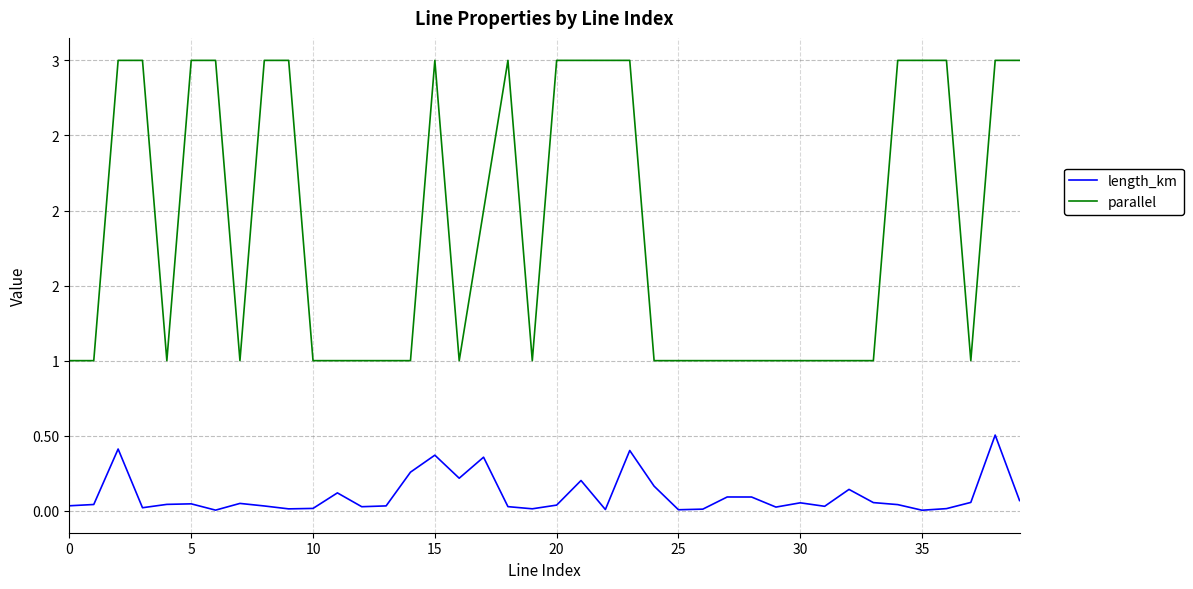

Is this an area chart (filled region under the line)?

No